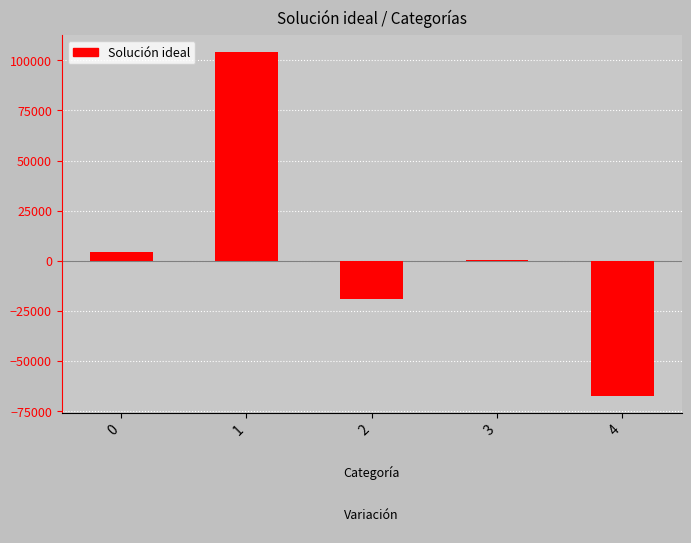

Reading left to right, extract all data points from this chart.

0=4267.4	1=104068.7	2=-19008.3	3=290.2	4=-67371.8